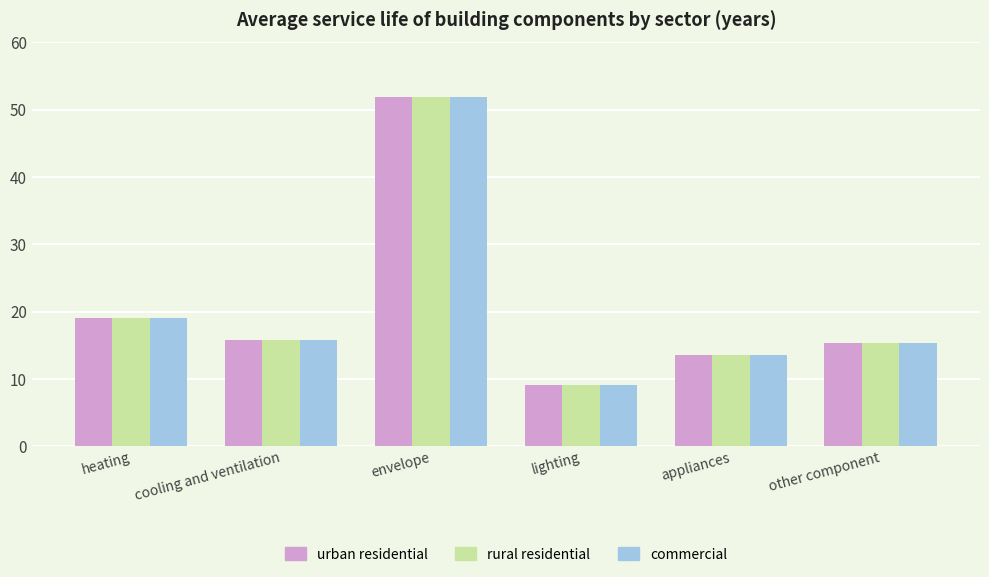

Does the chart contain any negative values?

No